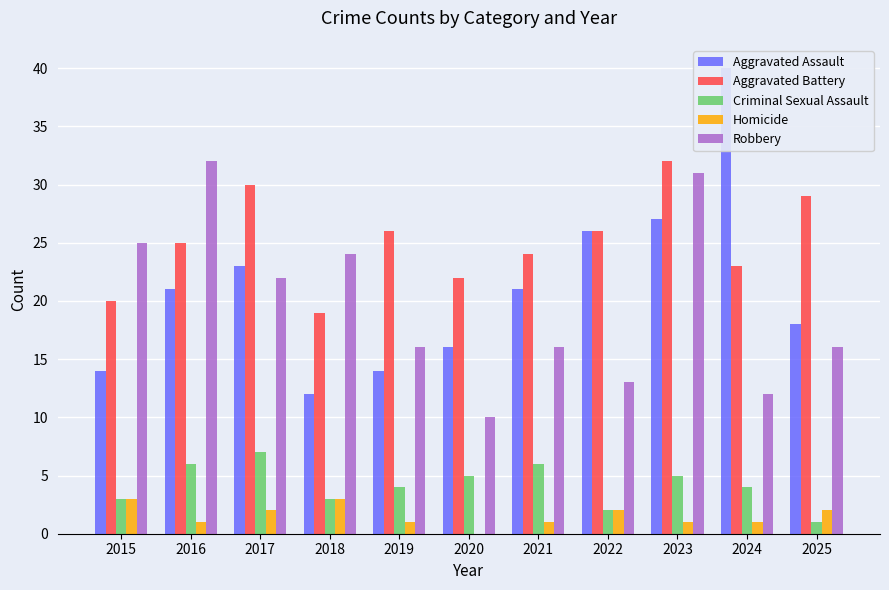

What is the difference between the maximum and second lowest values in the Aggravated Assault series?

26